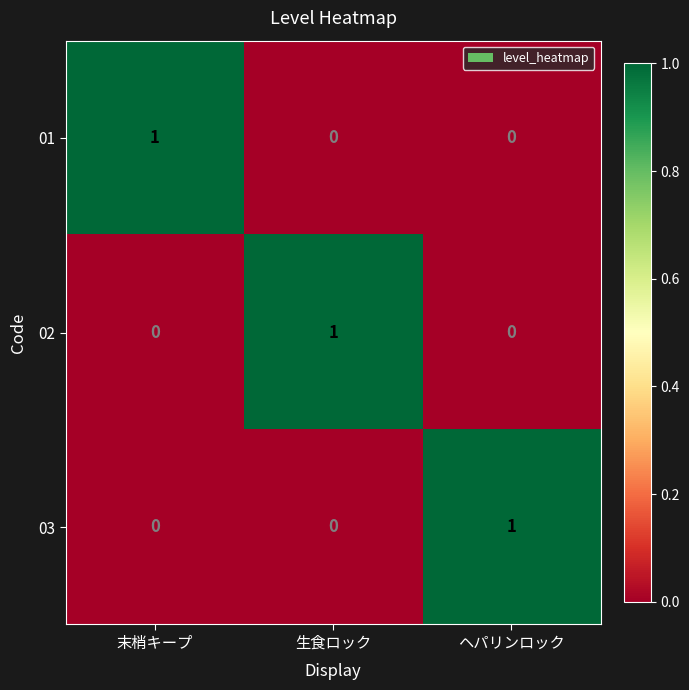

Is it true that 02 equals 0 at 生食ロック?

False